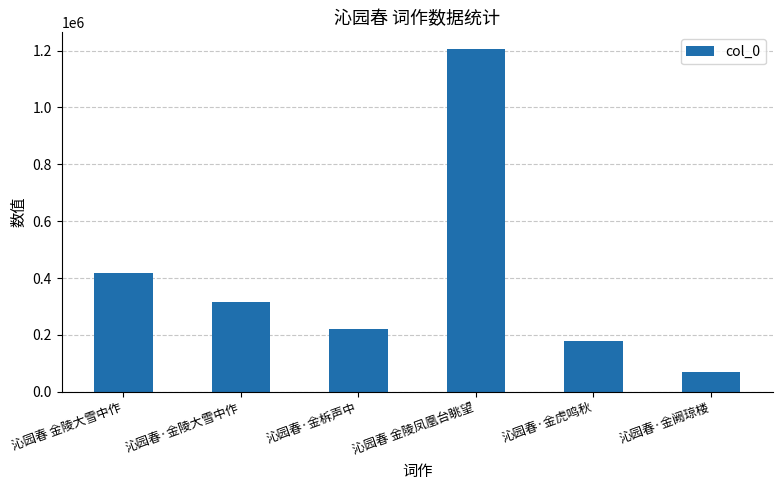

What is the greatest value displayed?

1204062